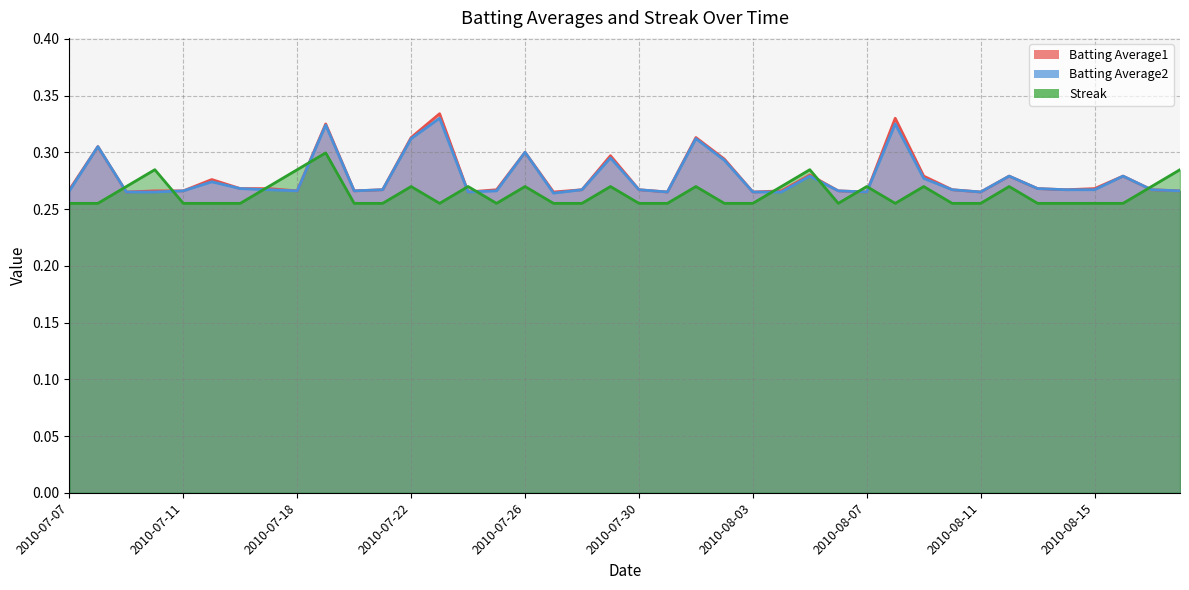

True or false: Batting Average1 has a value of 0.3 at 2010-08-05.

True